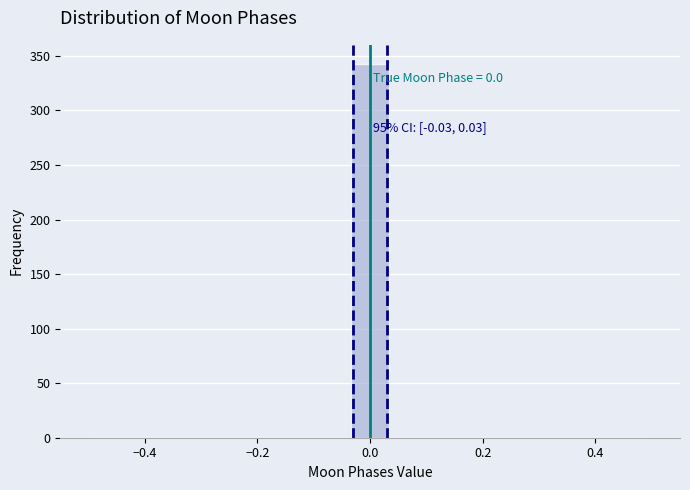

Around what value on the x-axis is the tallest bar? Give the approximate position of its centre, as read against the axis.

0.00